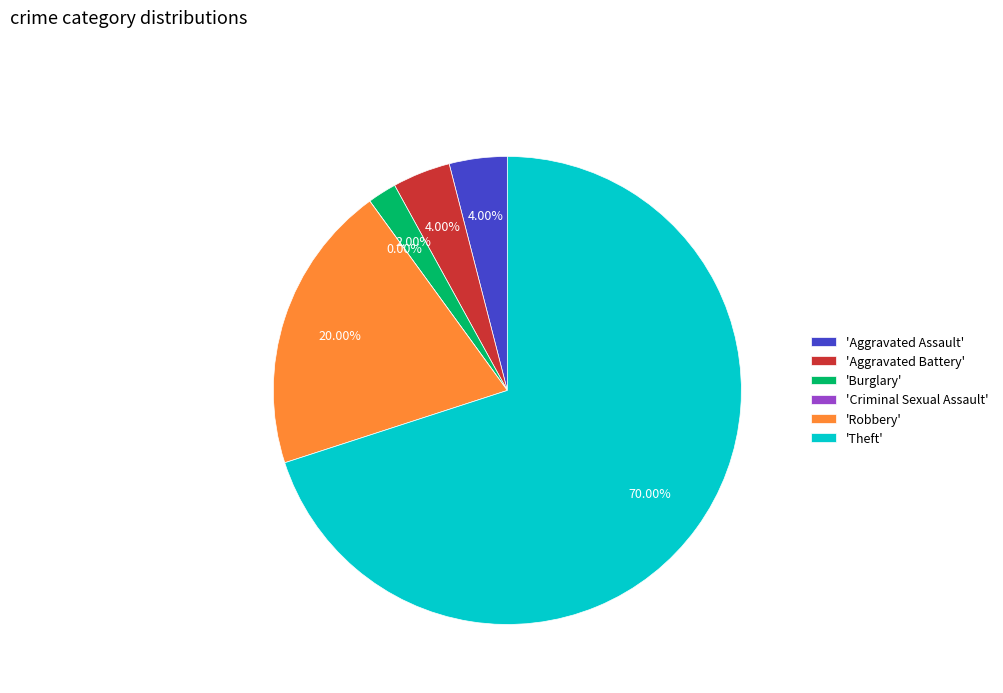

To the nearest percent, what is the combined percentage of Theft and Robbery?

90%